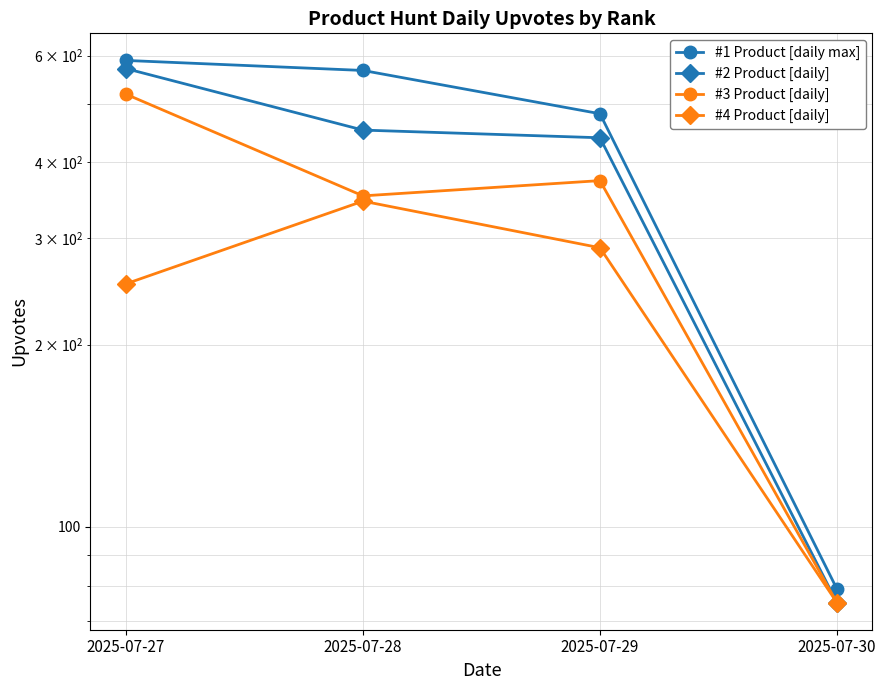

Rank the series at 2025-07-29 from highest to lowest value.

#1 Product [daily max], #2 Product [daily], #3 Product [daily], #4 Product [daily]